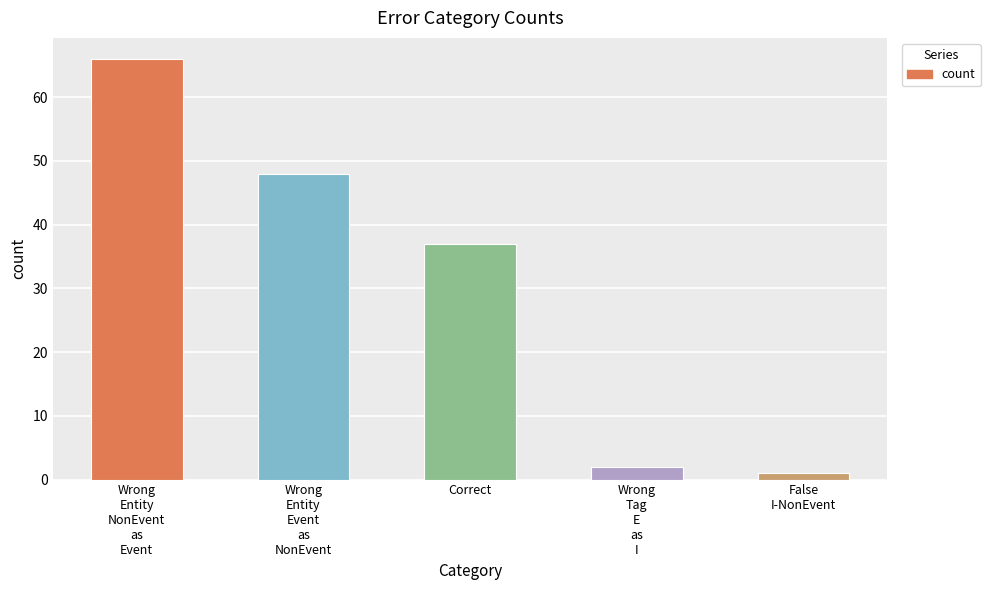

At which label is the value closest to 33?

Correct